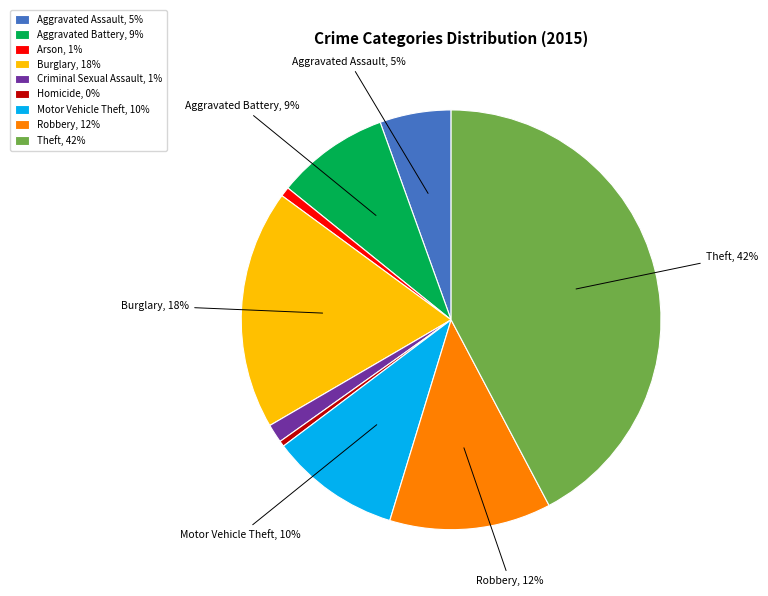

Is the sum of Aggravated Battery, 9% and Aggravated Assault, 5% greater than half?

No